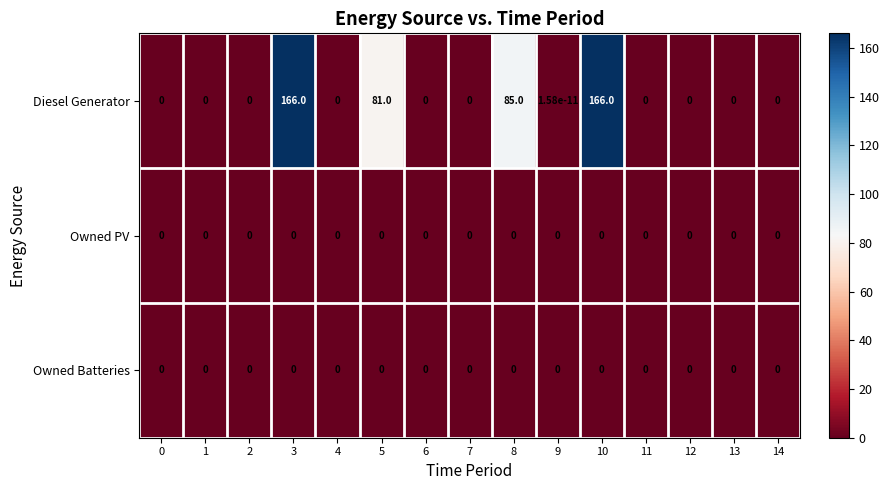

Between 2 and 10, which series saw the biggest shift?

Diesel Generator